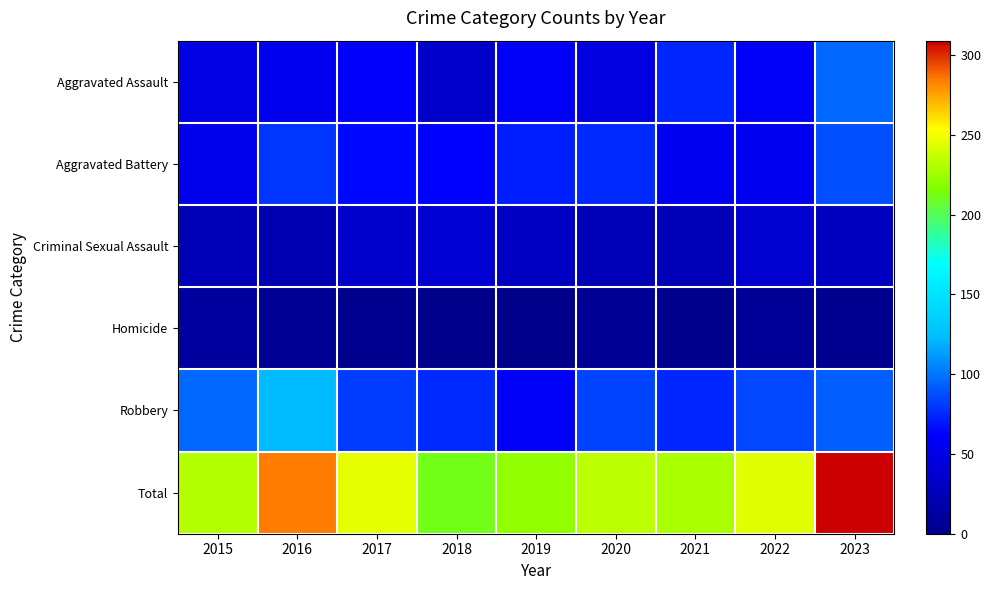

At which category does the chart reach its minimum across all series?

2019